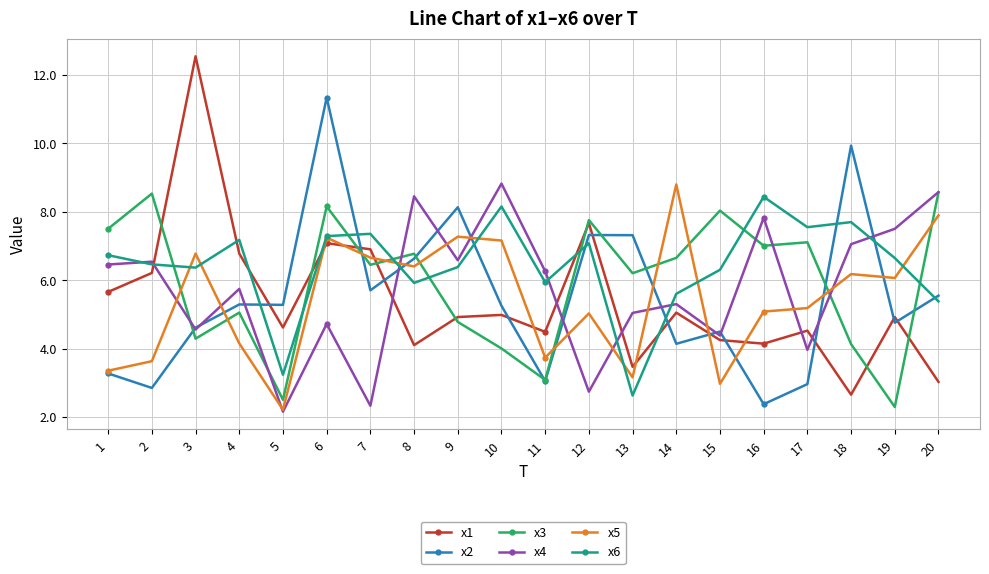

What is the value of the x6 point at the 13th from the left?

2.6